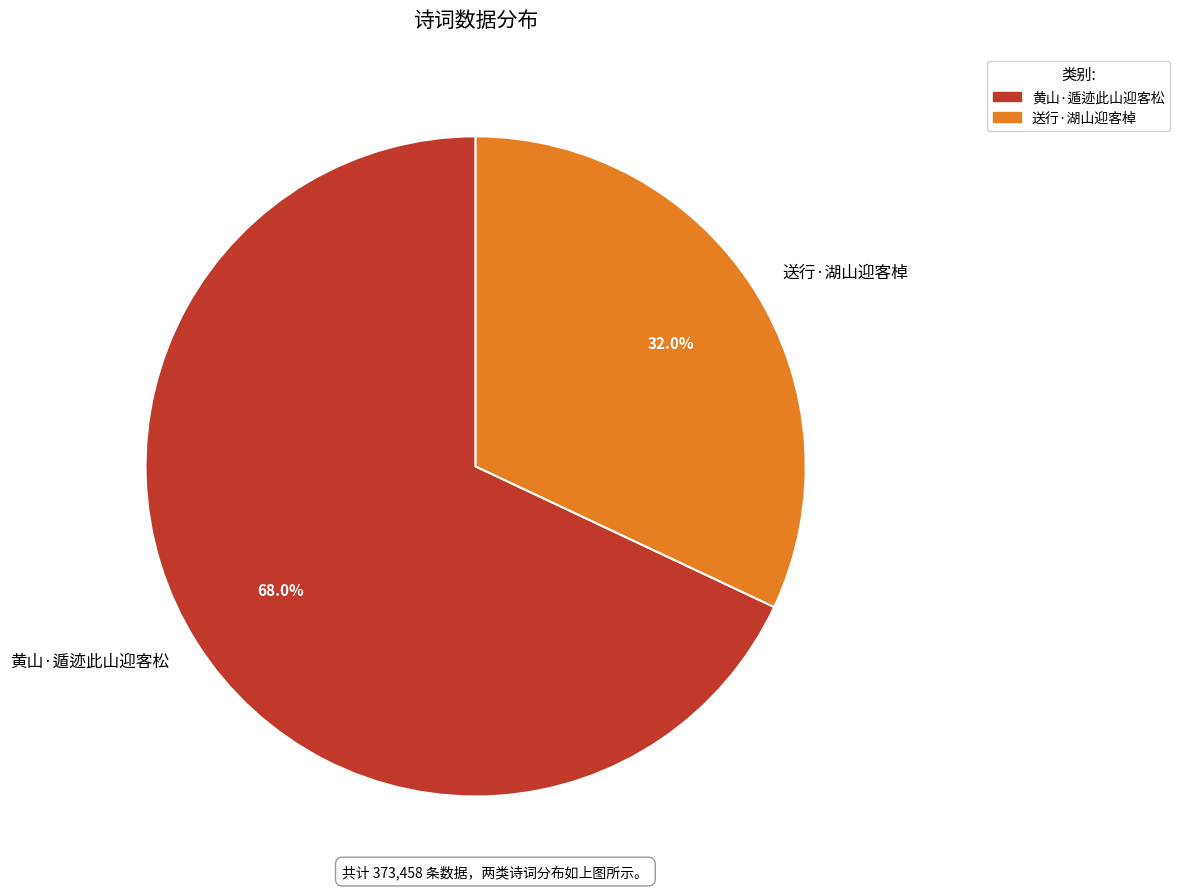

What percentage is the 黄山·遁迹此山迎客松 slice, to the nearest percent?

68%